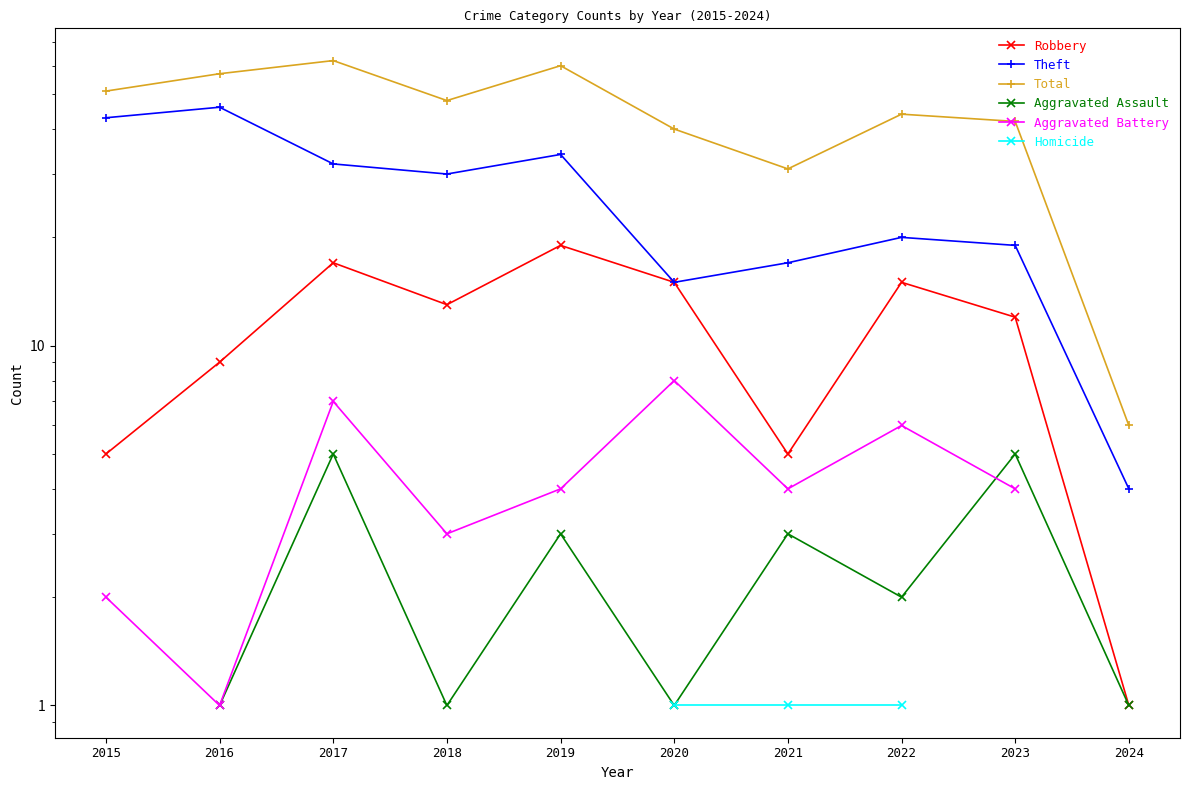

What value does the Robbery series have at 2016?

9.0